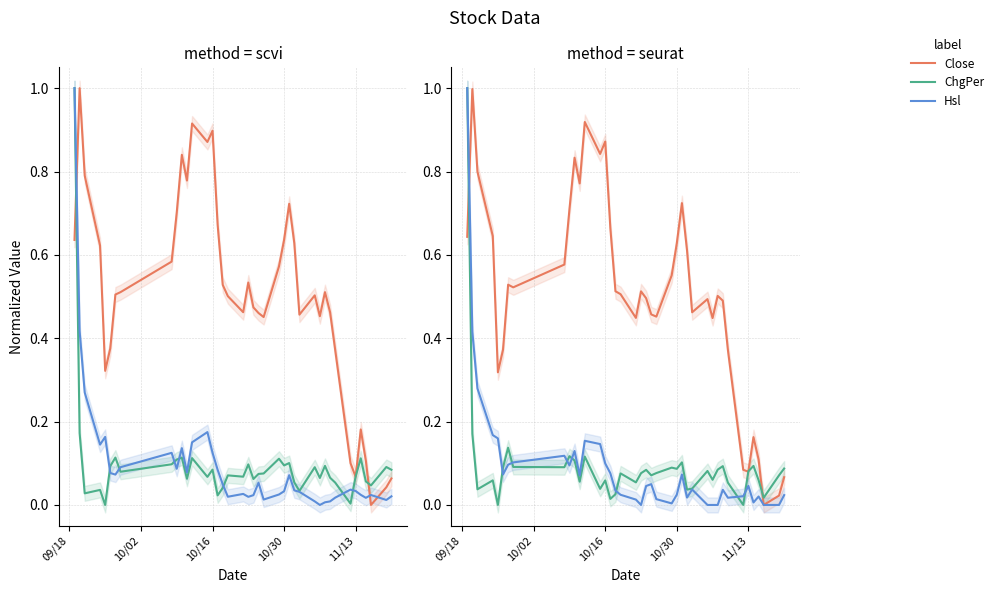

How many data points does each series have?

40